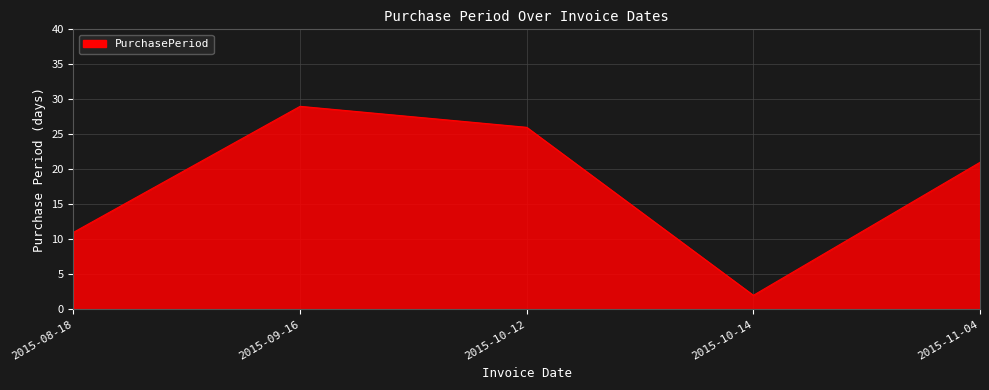

True or false: the data shows 29 at 2015-09-16.

True